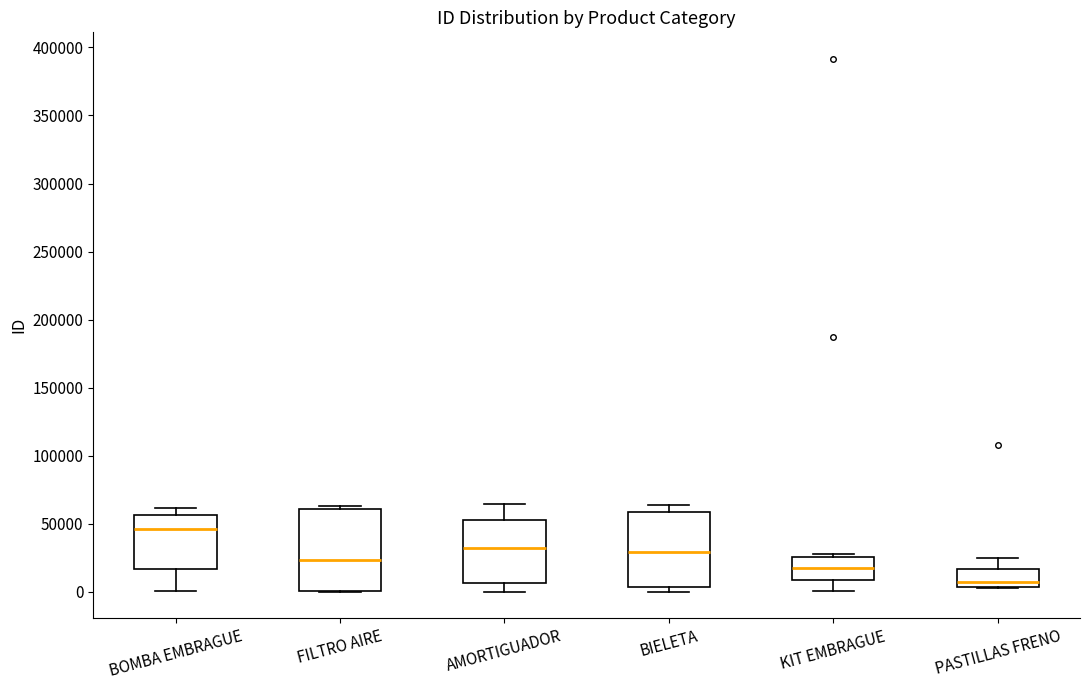

Comparing the boxes themselves (not the whiskers), which one is the tallest?

FILTRO AIRE